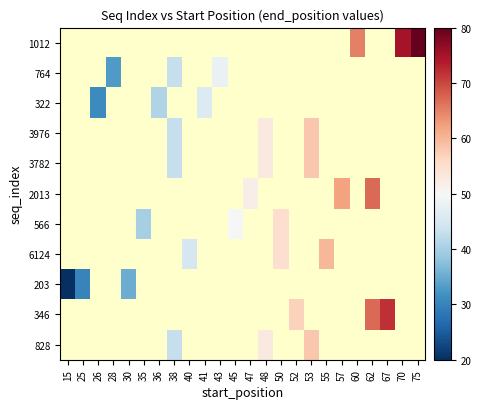

What is the smallest value displayed?

20.0